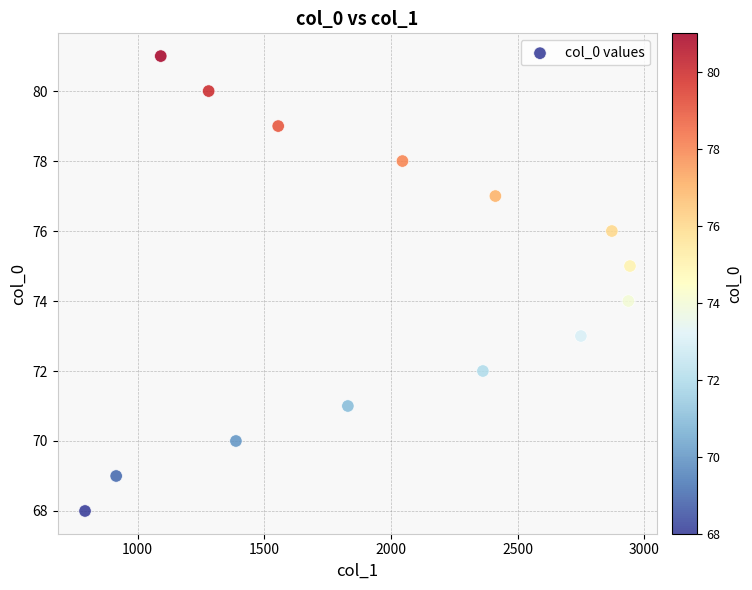

What is the range of Y values (max minus min)?

13